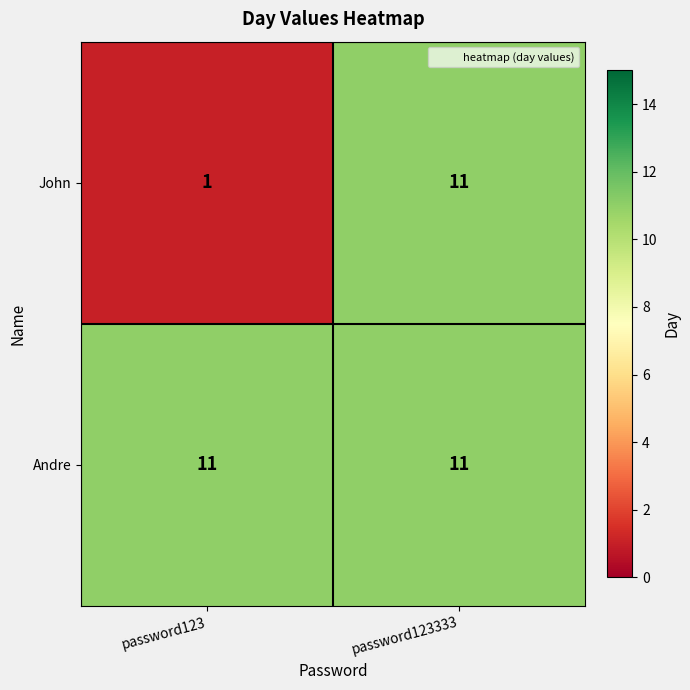

At password123, list the series in order from smallest to largest.

John, Andre